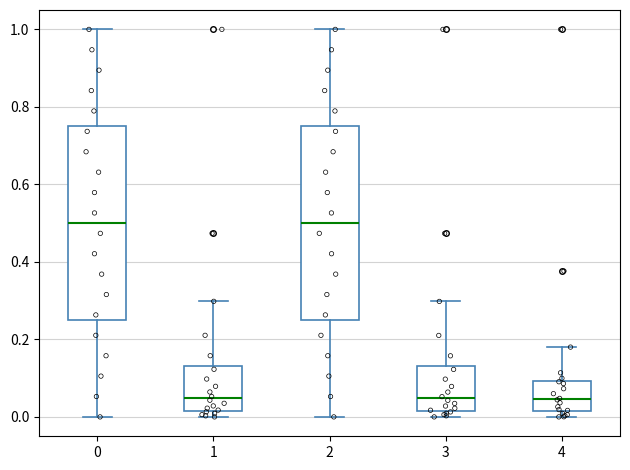

Where does the lower whisker of the box at x = 0 end on the y-axis? The values are not printed on the chart, so give them approximately, as read against the axis.

0.00